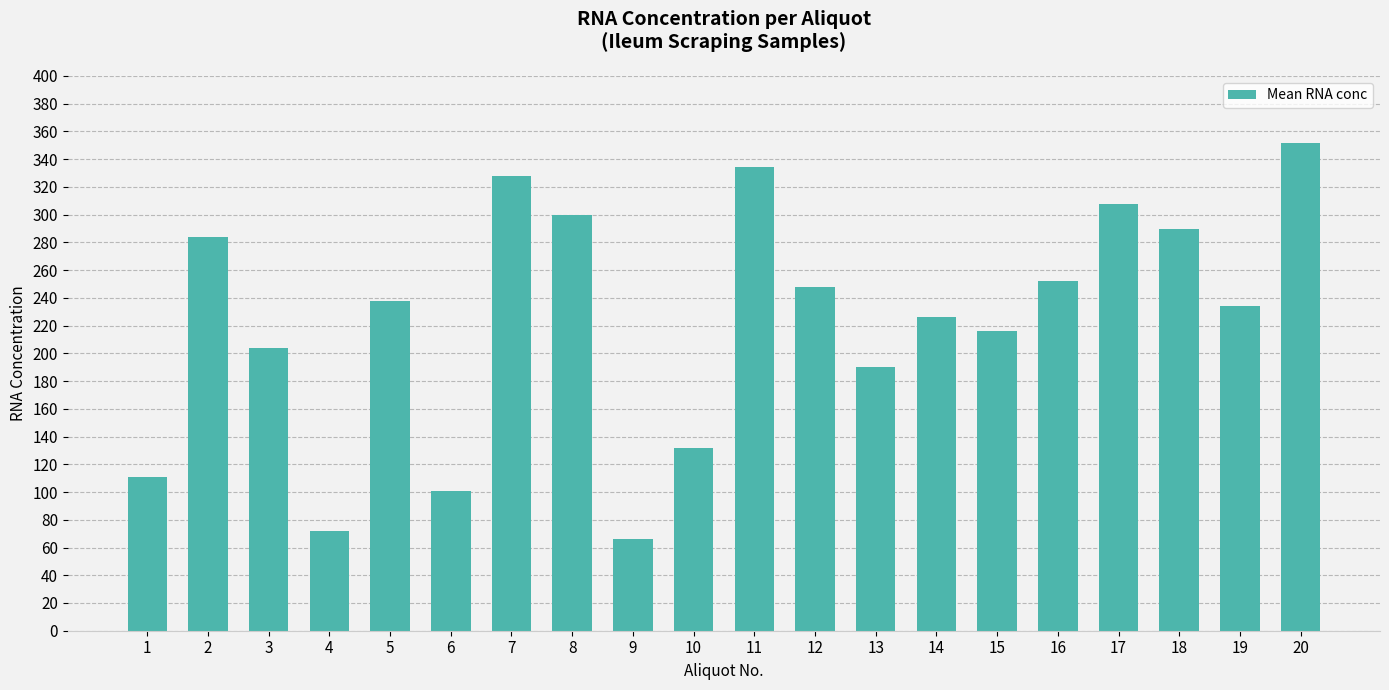

The value at 13 is 190.0. True or false?

True